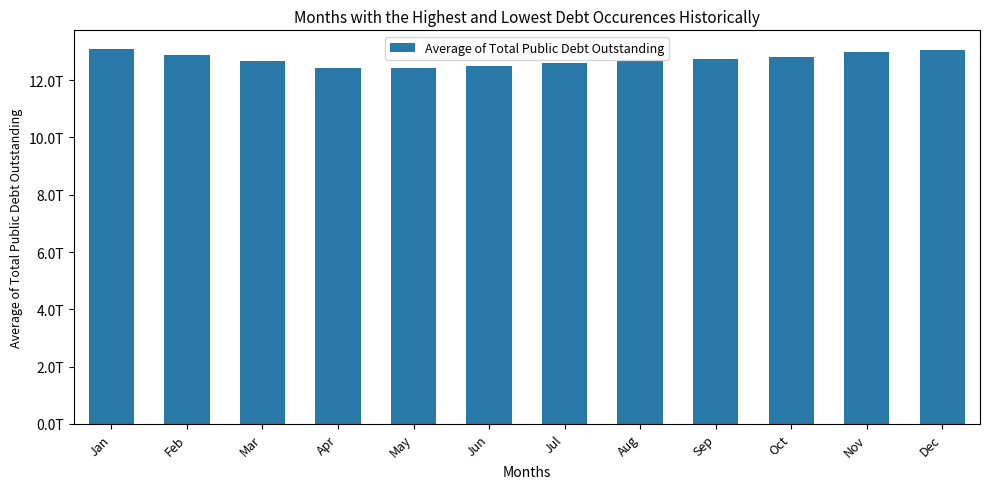

Rank the categories by value from highest to lowest.

Jan, Dec, Nov, Feb, Oct, Sep, Mar, Aug, Jul, Jun, May, Apr